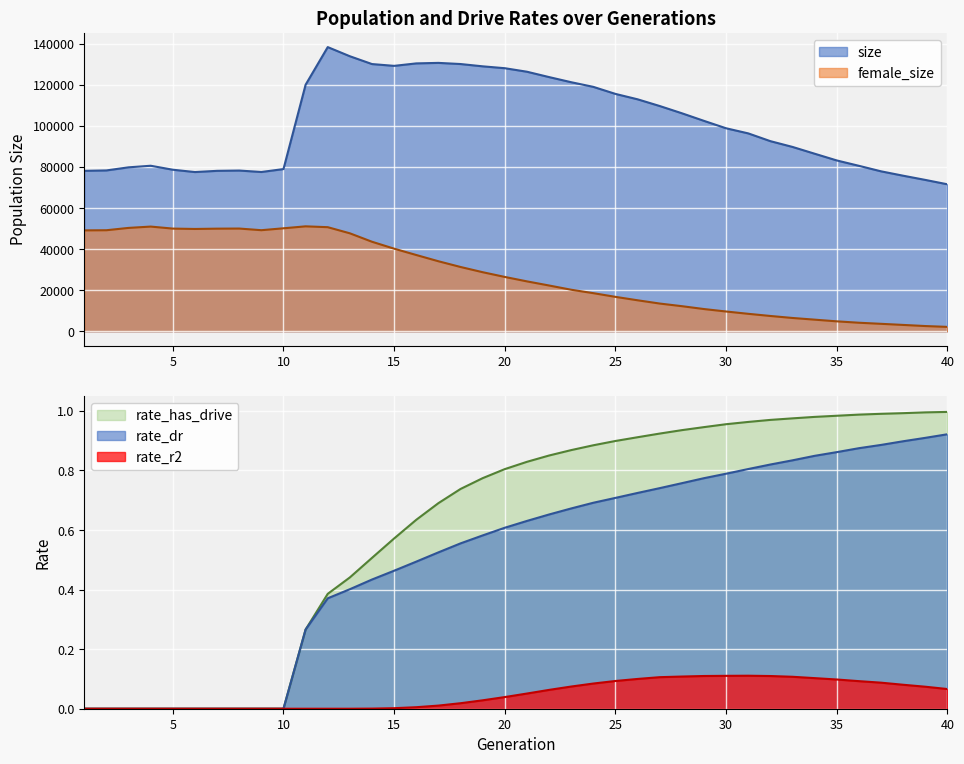

Which series has the largest total across all categories?

size